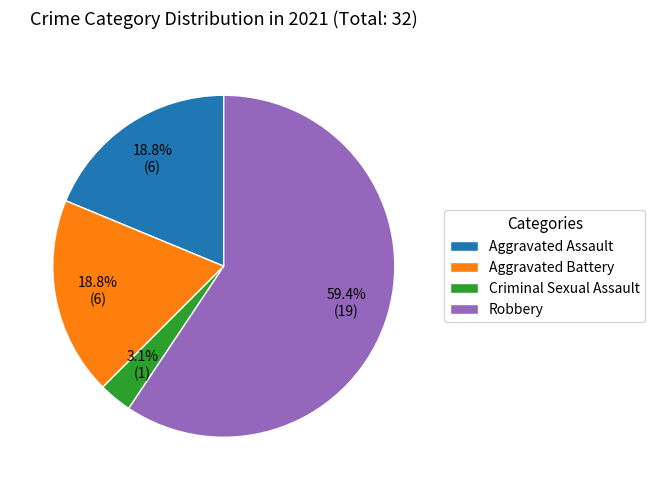

Do Criminal Sexual Assault and Aggravated Assault together represent more than half of the pie?

No